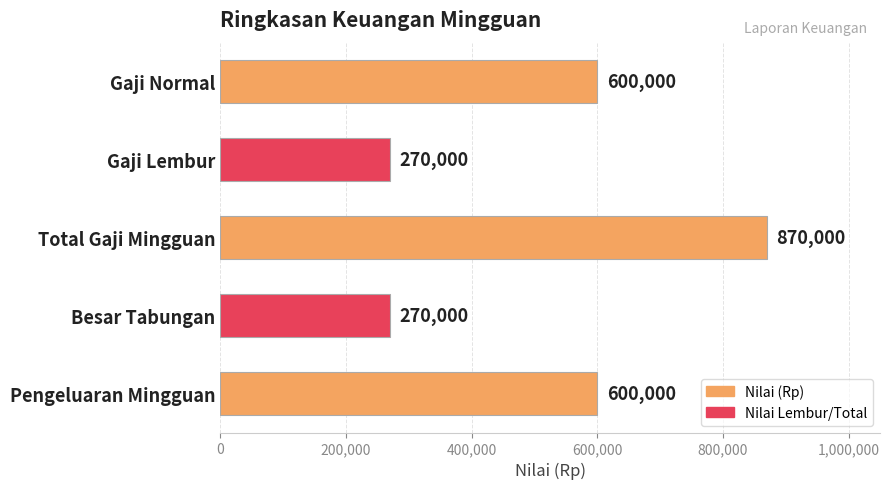

How many bars are there in total?

5